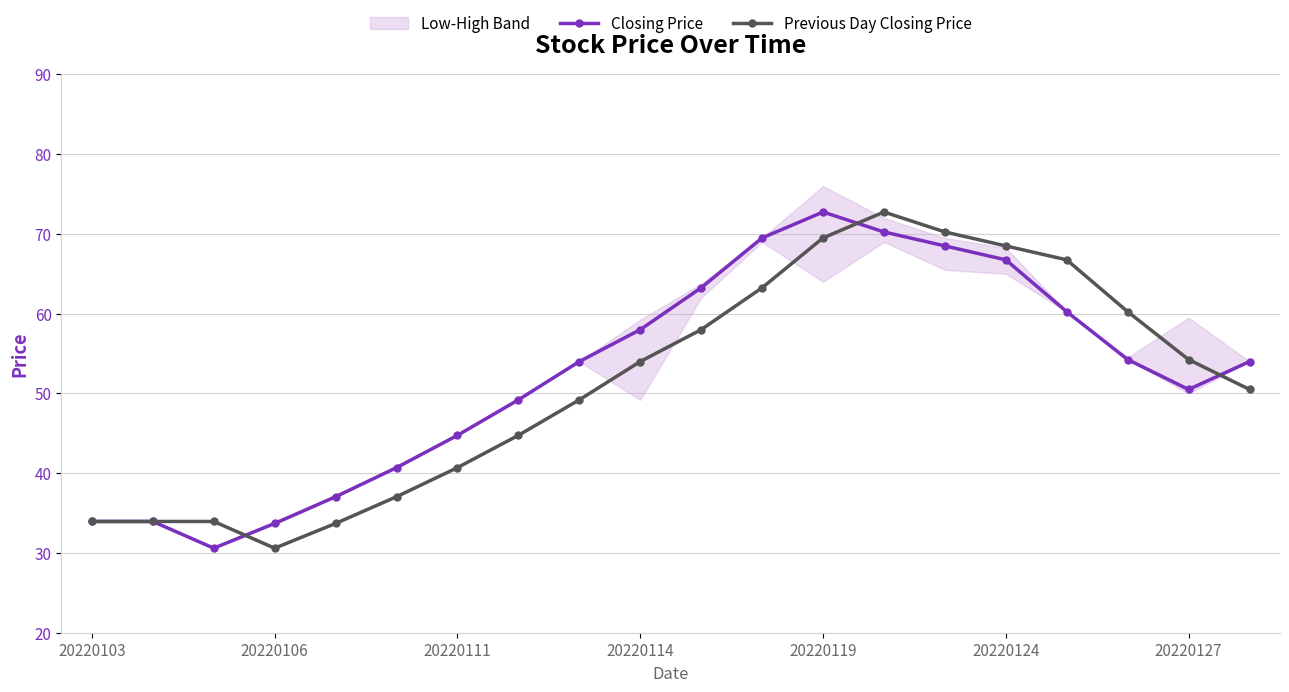

What value does the Closing Price series have at 8?

54.0